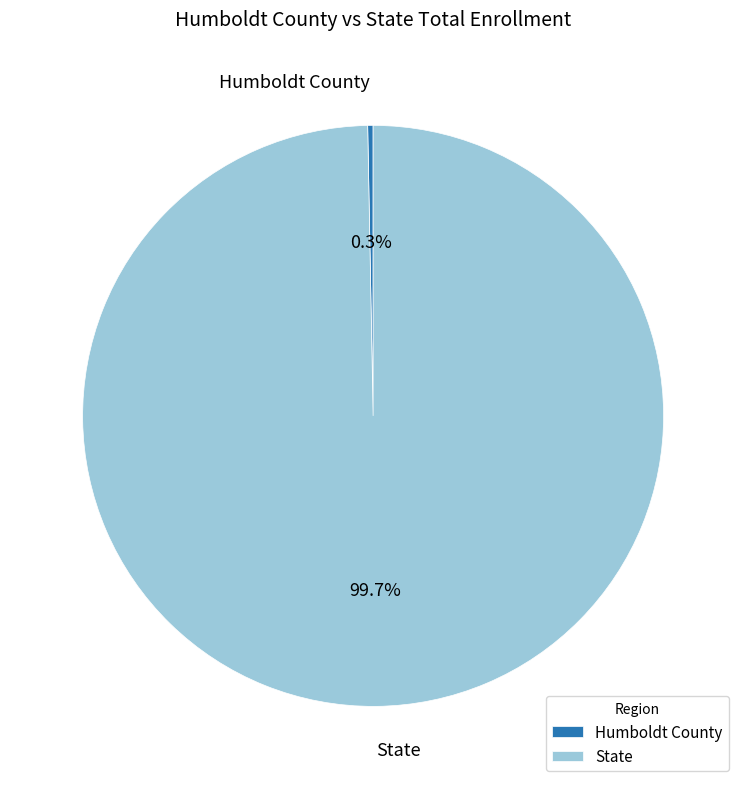

What percentage do State and Humboldt County together represent?

100.0%